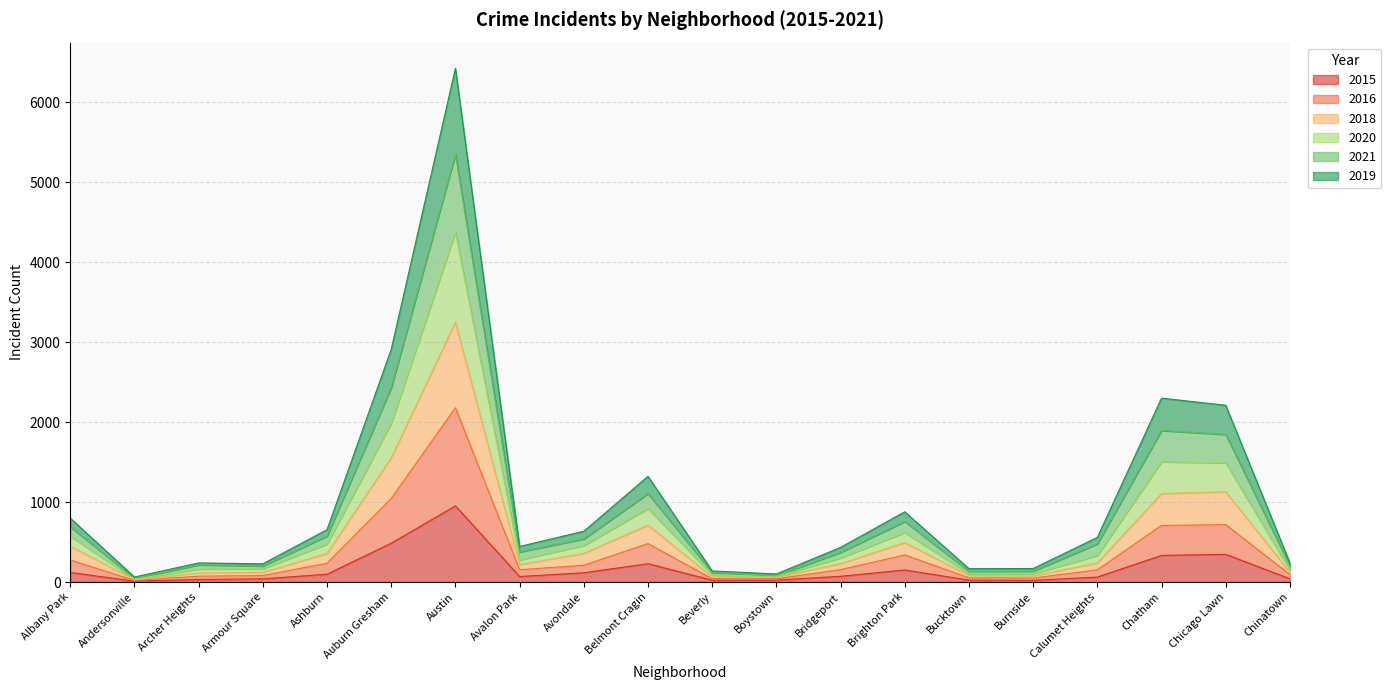

At which label does 2015 reach its peak?

Austin